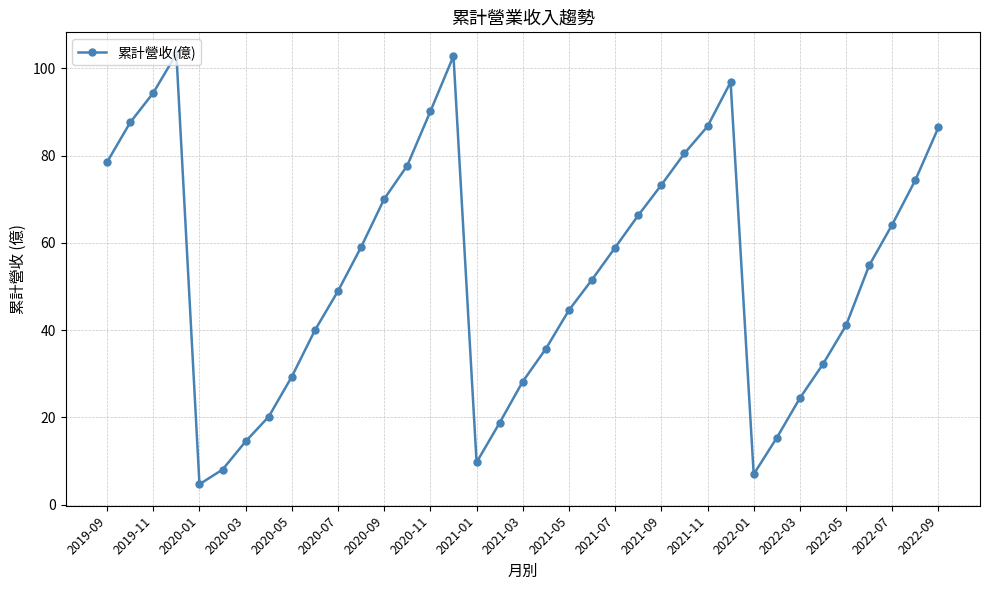

How many lines are shown in the chart?

1